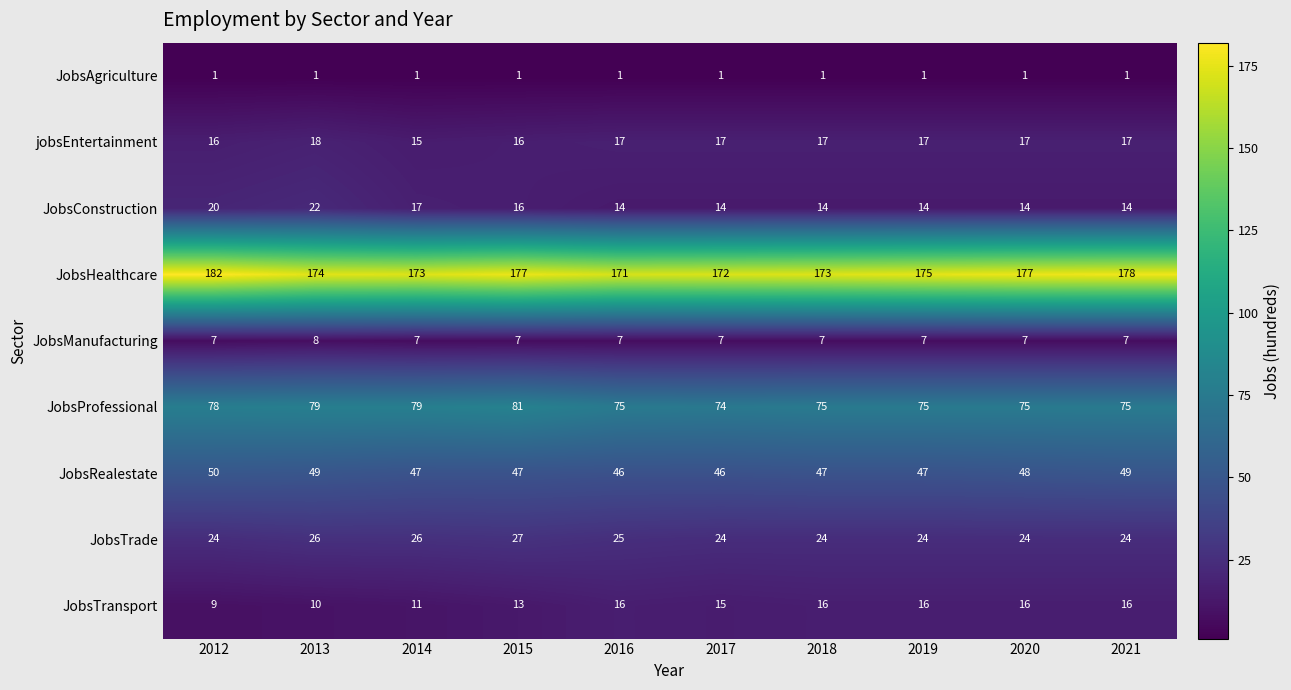

The value of JobsTrade at 2020 is 5. True or false?

False